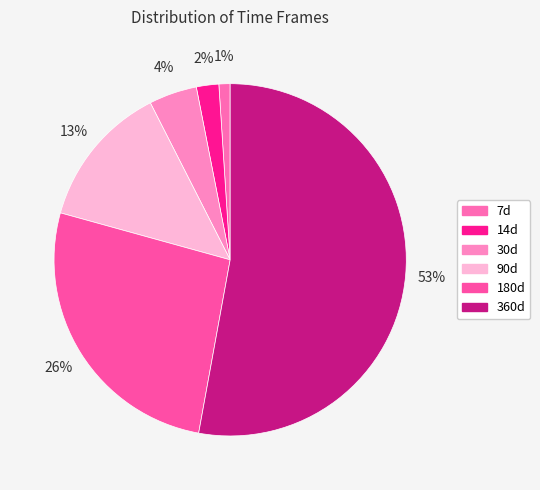

Which slice is the largest?

360d